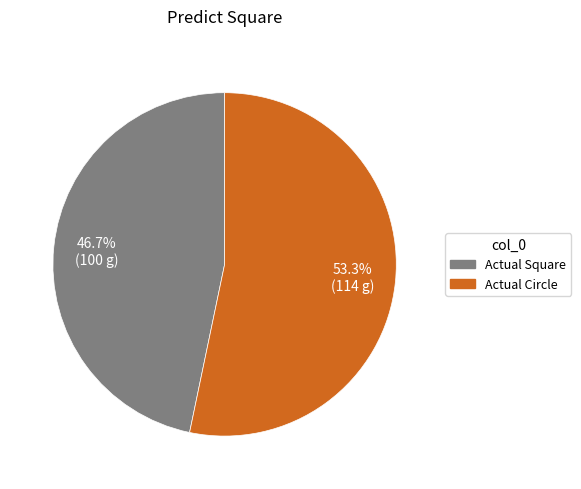

Approximately how many times larger is the value at Actual Circle compared to Actual Square?

1.1